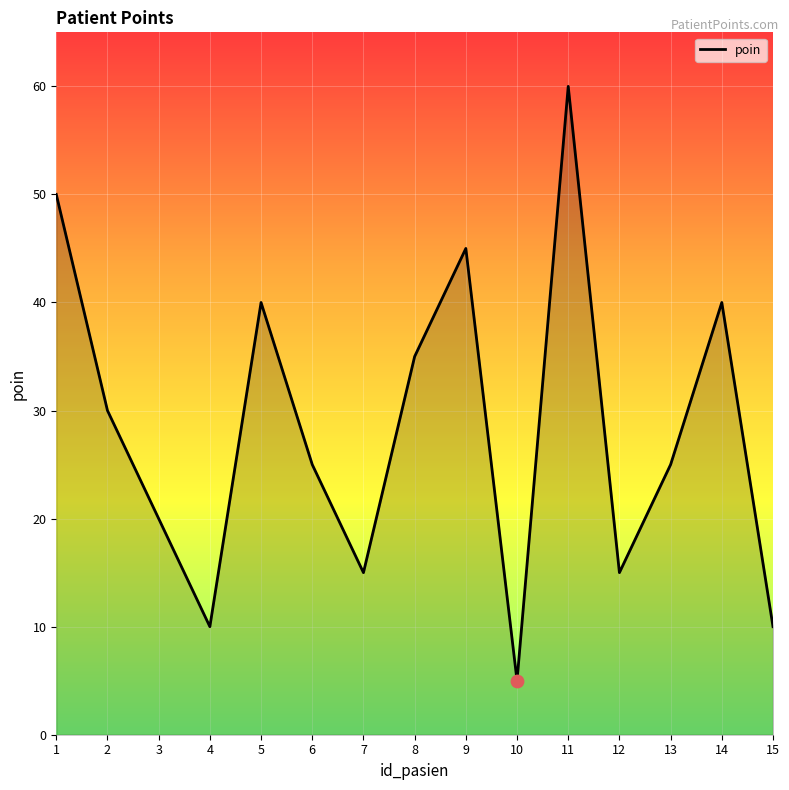

What is the ratio of the value at 3 to the value at 2?

0.7